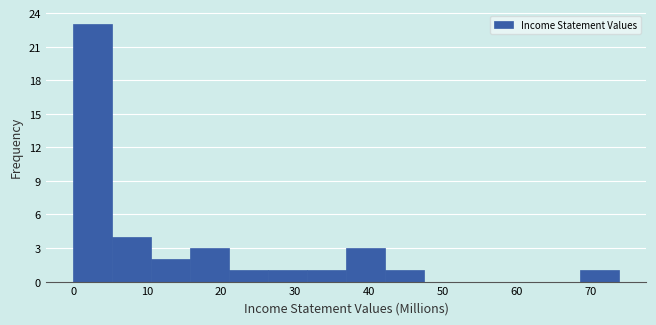

What is the height of the bar covering 16 to 21 on the x-axis? Neither the bar edges nor the heights are printed on the chart, so give them approximately, as read against the axes.

3